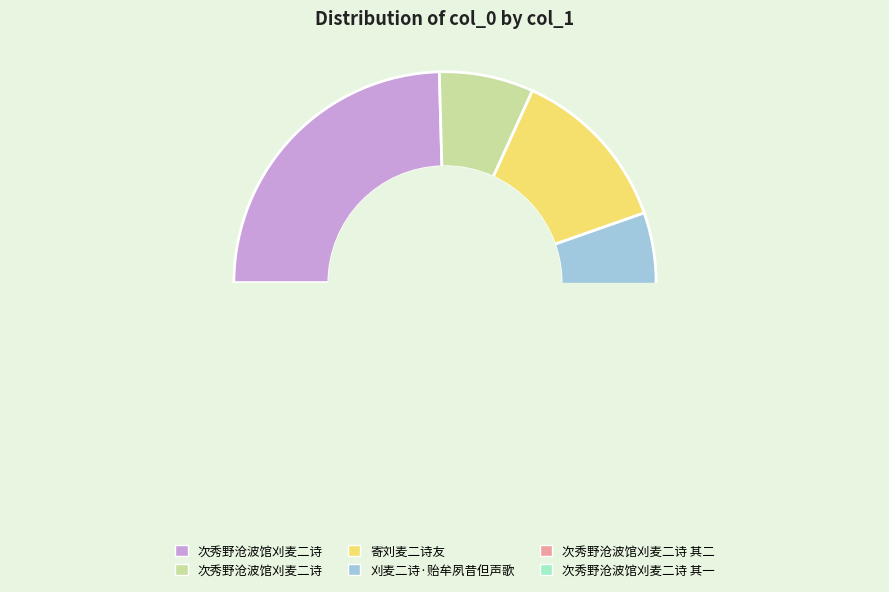

How much of the chart is everything except 刈麦二诗·贻牟夙昔但声歌?

92.8%